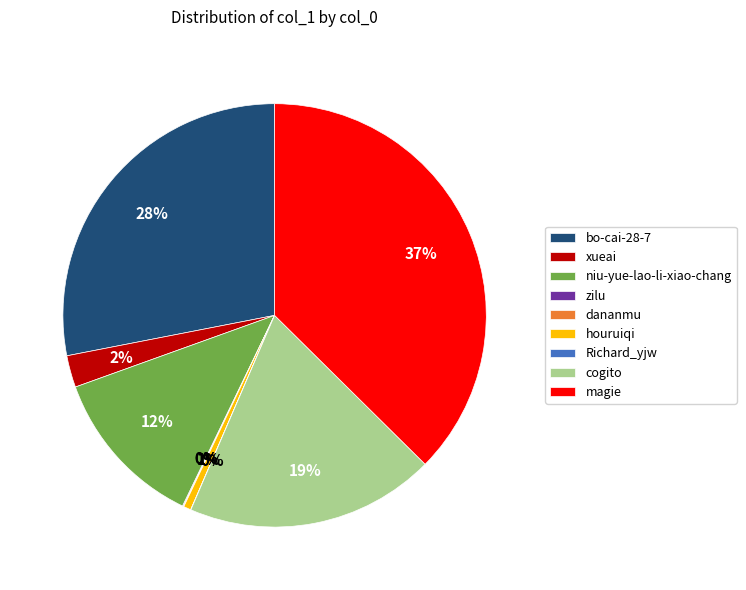

Do bo-cai-28-7 and cogito together represent more than half of the pie?

No